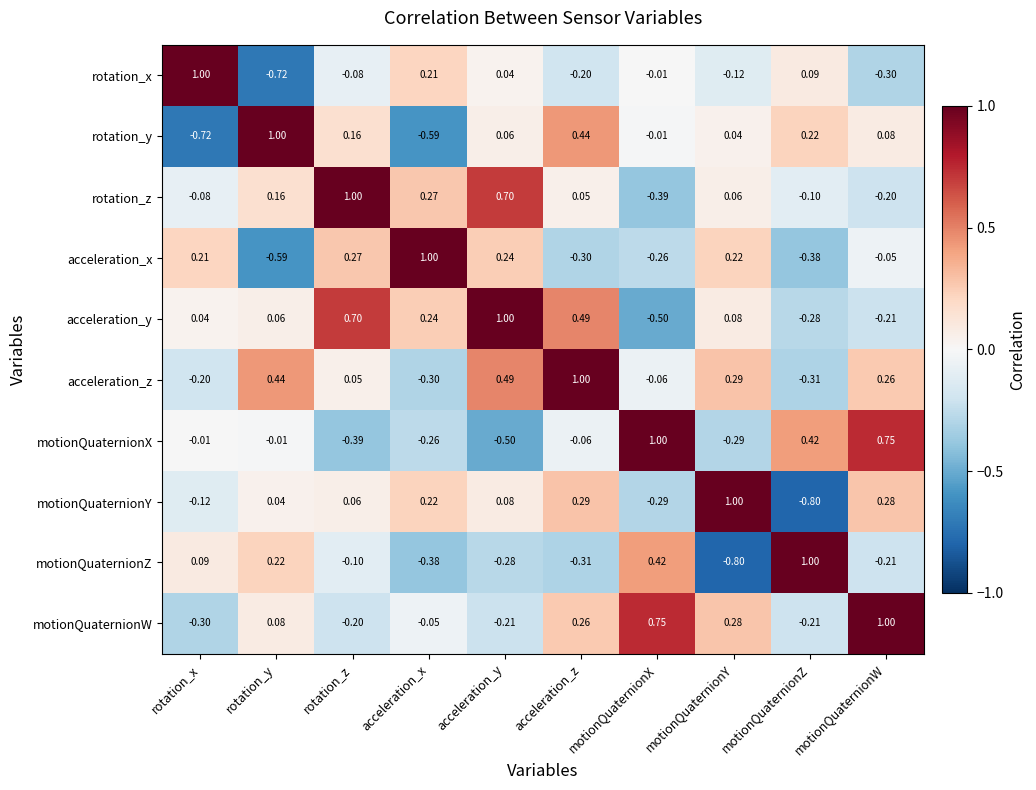

Where is rotation_x nearest to the value 0?

motionQuaternionX